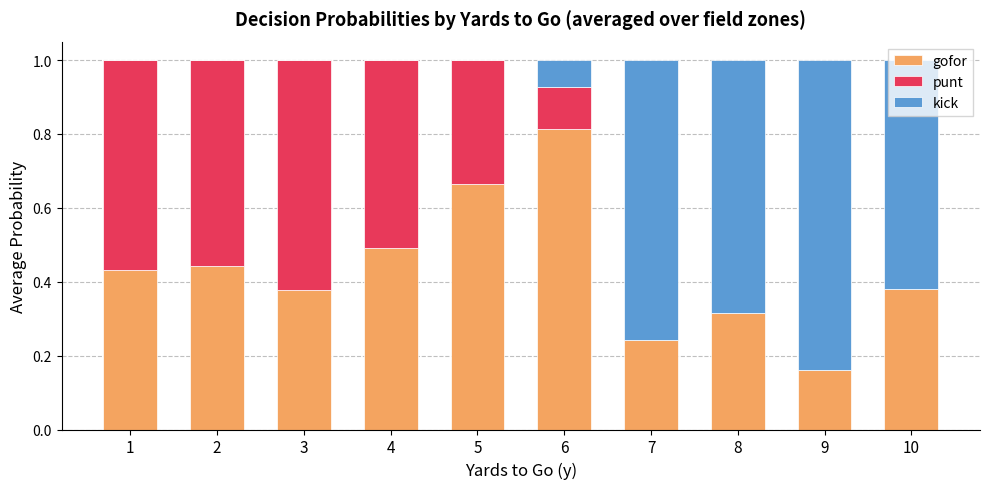

What is the total value across all series at 5?

1.0